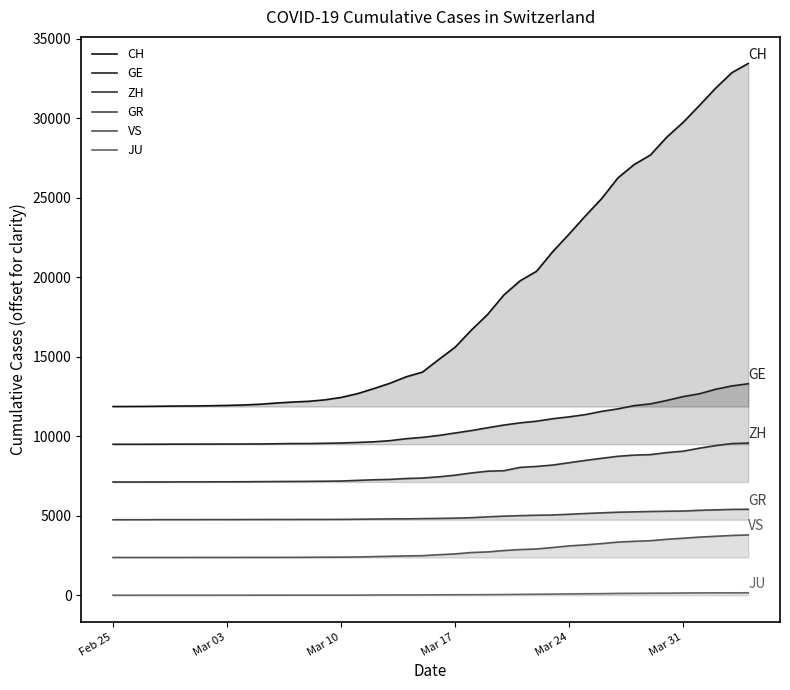

How many lines are shown in the chart?

6